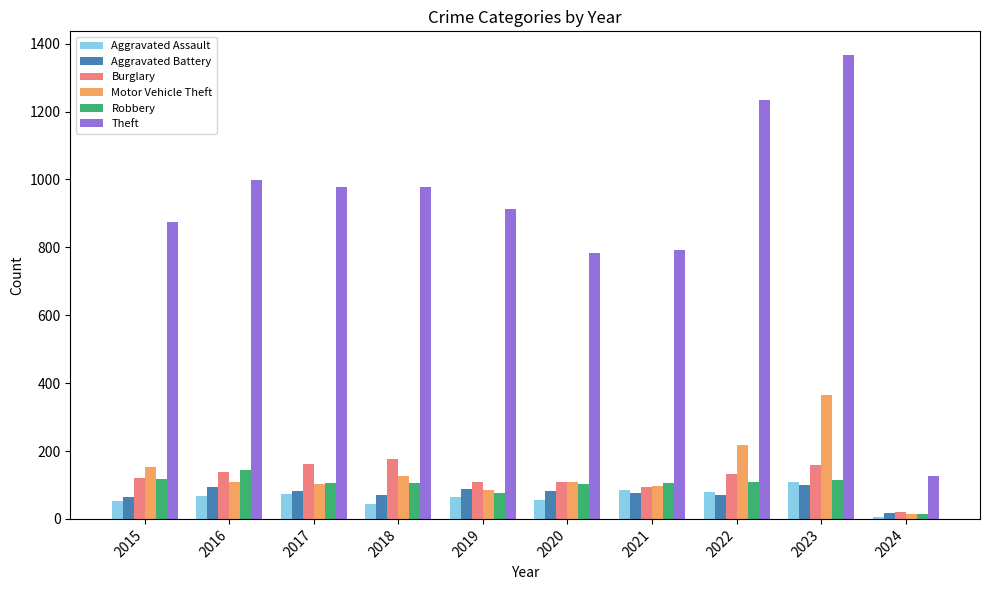

What is the difference between the Theft values at 2018 and 2021?

186